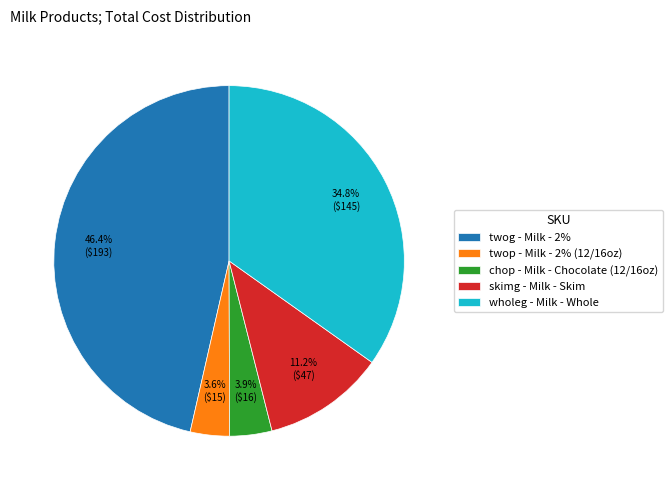

How many slices are in this pie chart?

5